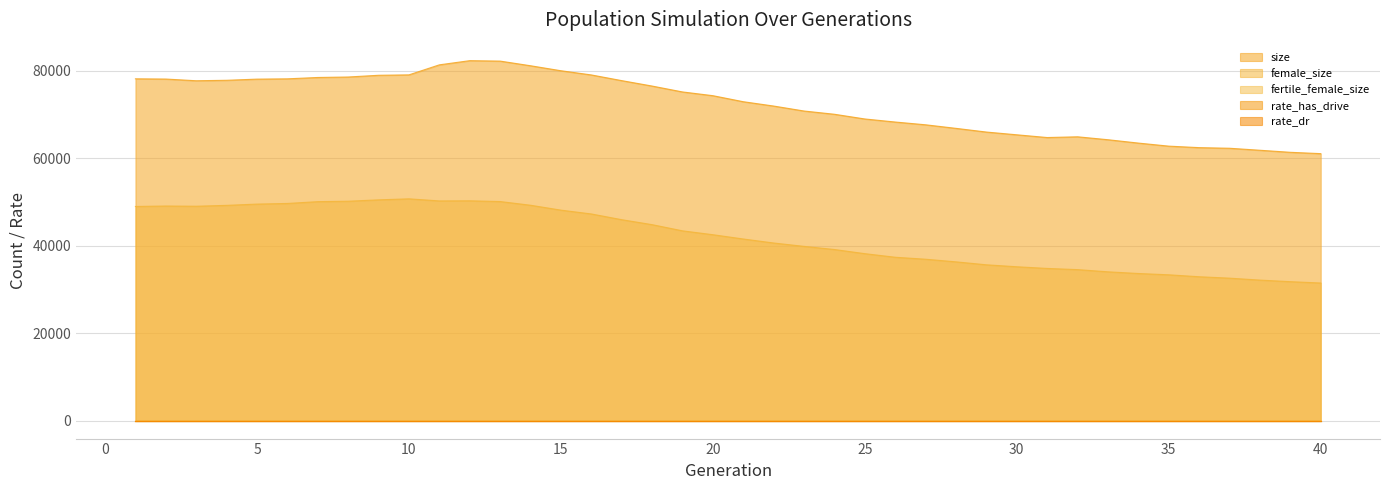

What is the greatest value displayed?

82276.0